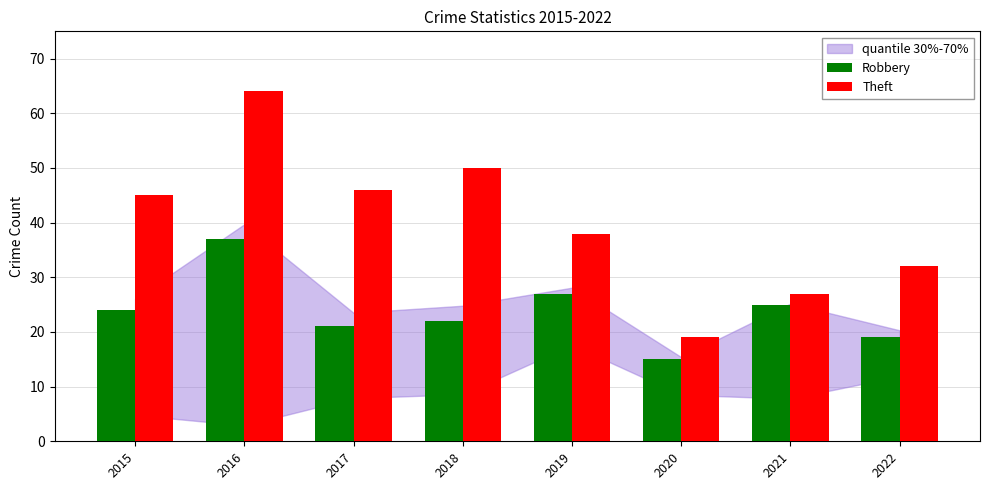

Between 2016 and 2020, which series saw the biggest shift?

Theft